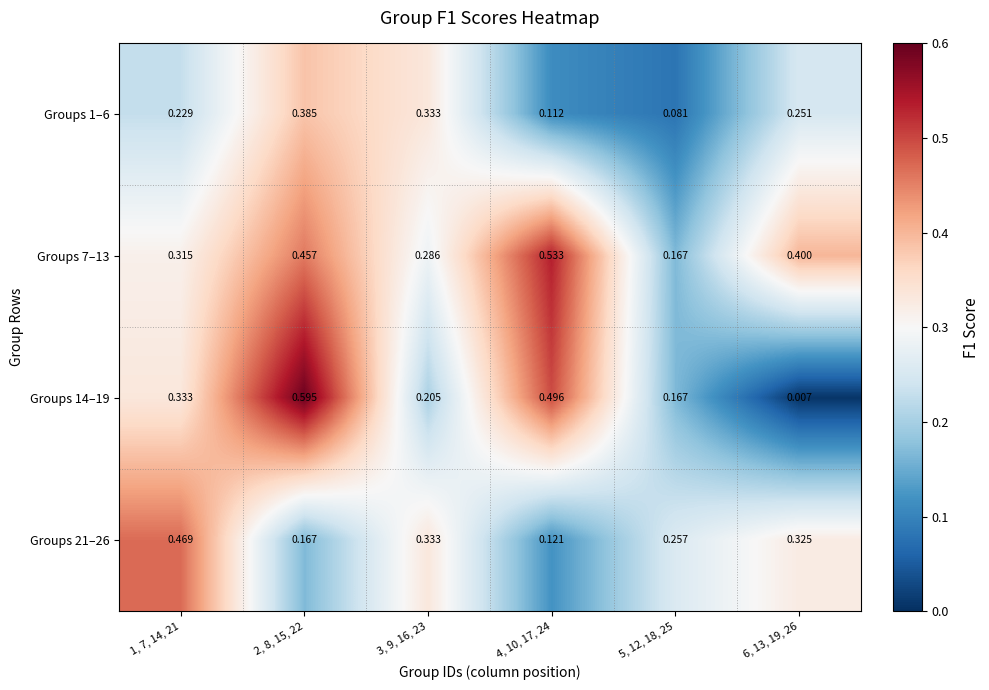

Which series has the largest total across all categories?

Groups 7–13